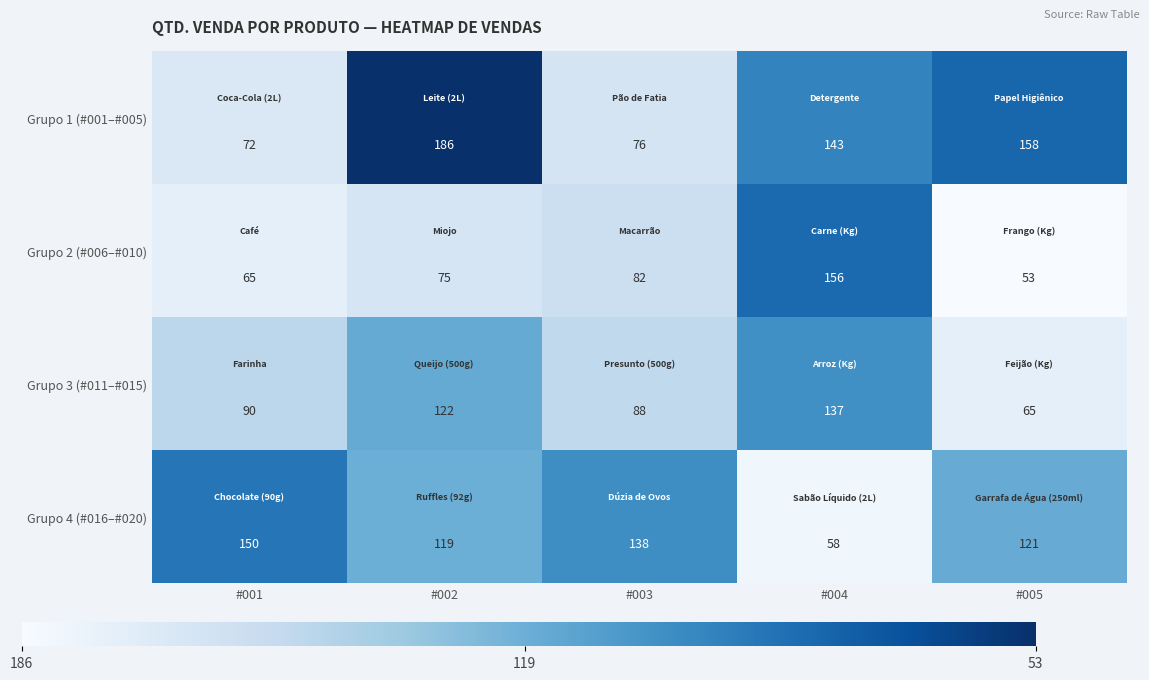

What value does the Grupo 3 (#011–#015) series have at #002?

122